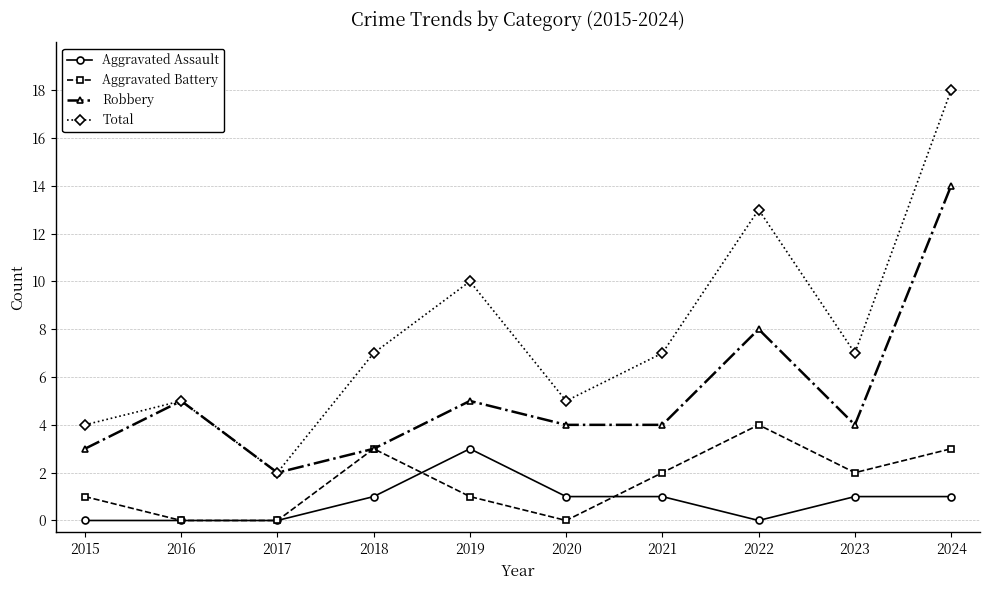

What is the sum of all Aggravated Assault values?

8